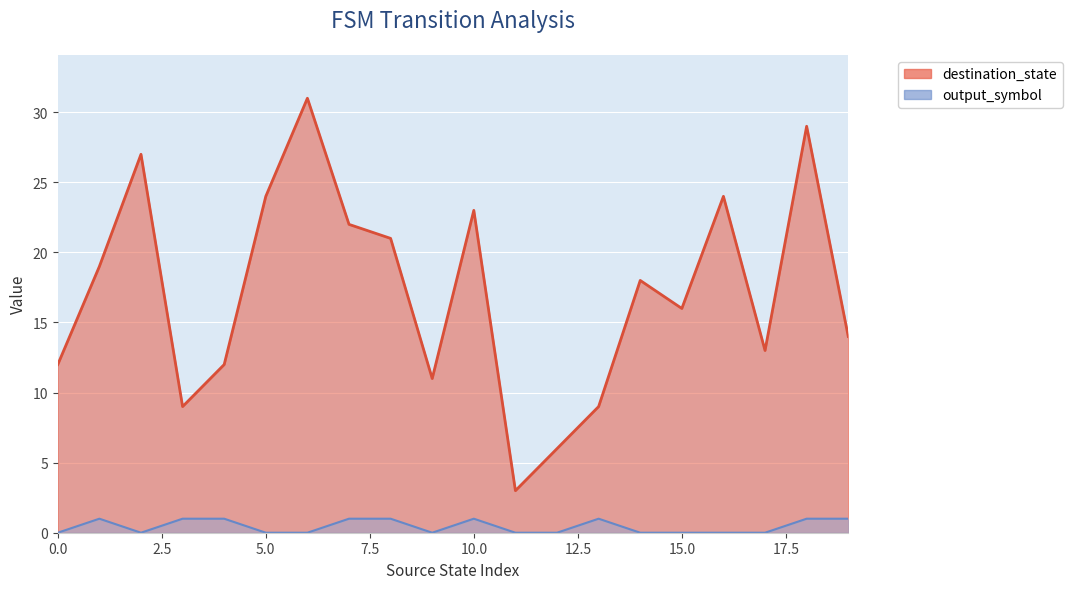

True or false: destination_state and output_symbol intersect in this chart.

False